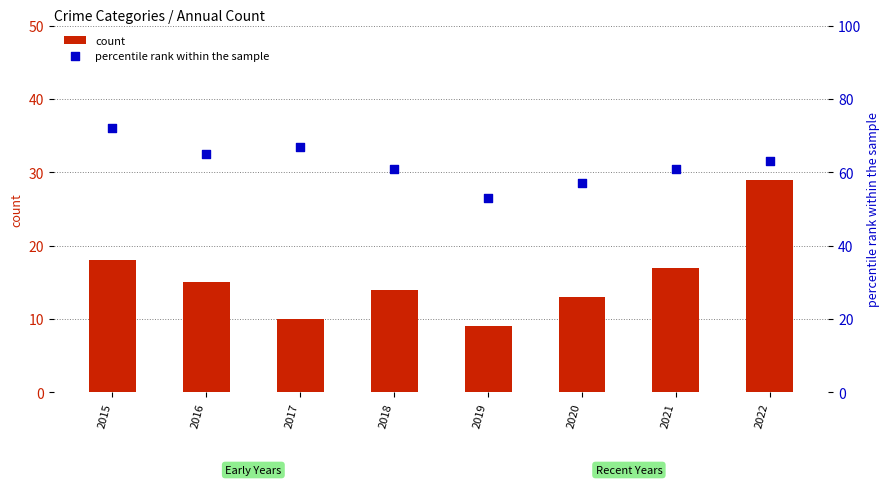

Is the value of count at 2015 greater than the value of percentile rank within the sample at 2022?

No